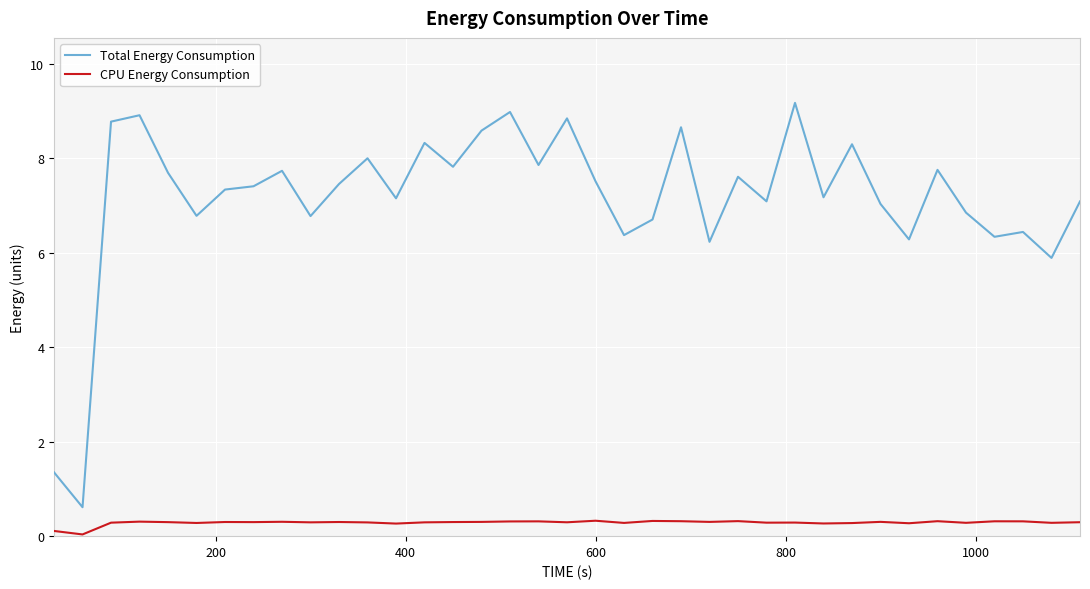

Rank the series by their maximum value, from highest to lowest.

Total Energy Consumption, CPU Energy Consumption